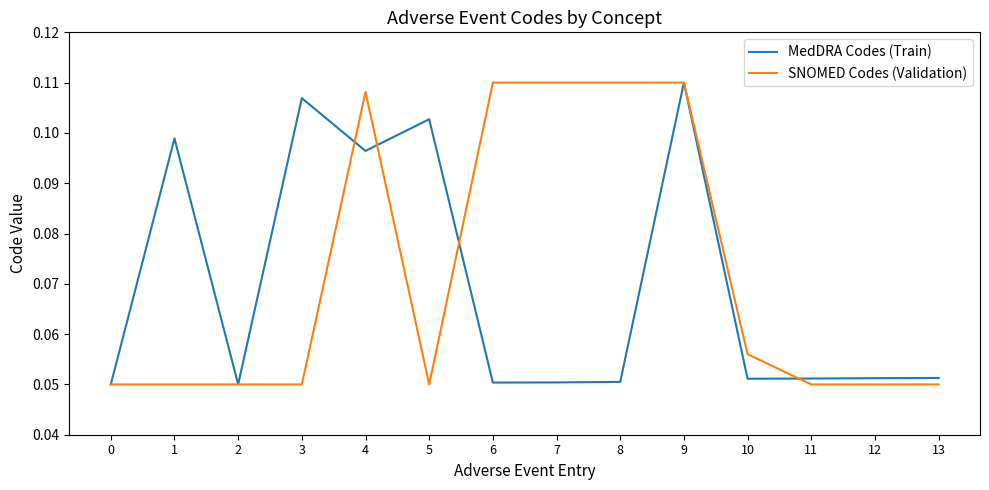

What are all the series names shown in the legend?

MedDRA Codes (Train), SNOMED Codes (Validation)